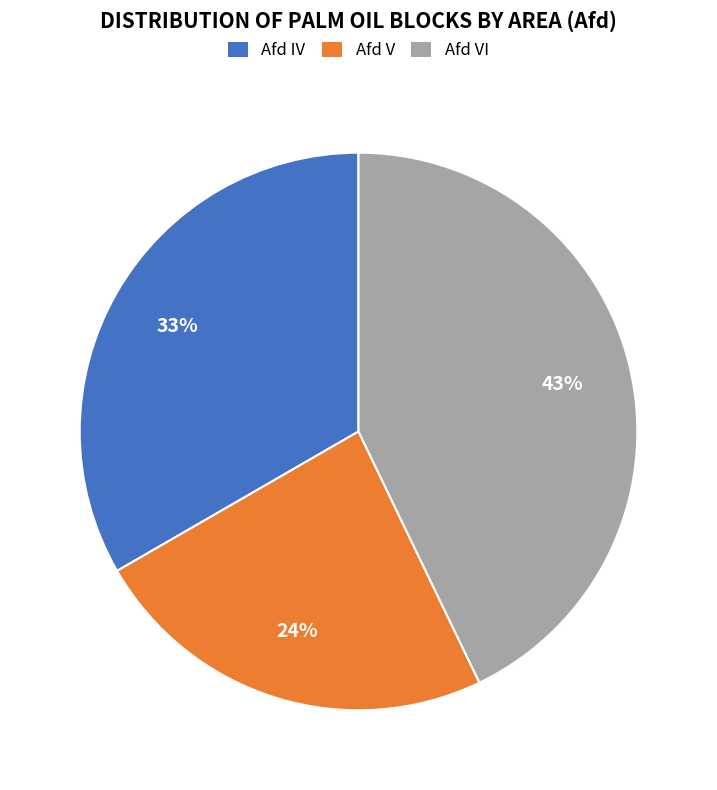

To the nearest percent, what portion does Afd IV represent?

33%